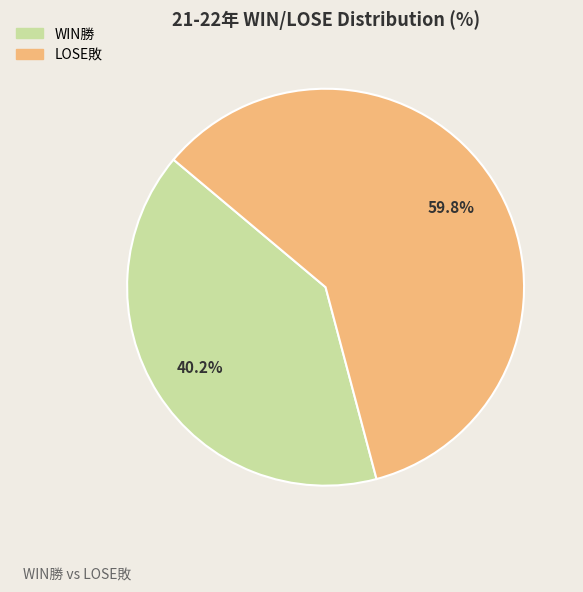

What portion of the pie excludes LOSE敗?

40.2%